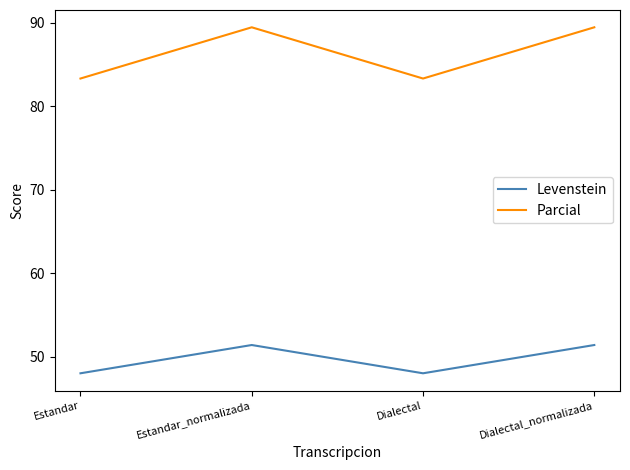

Which series has the largest total across all categories?

Parcial